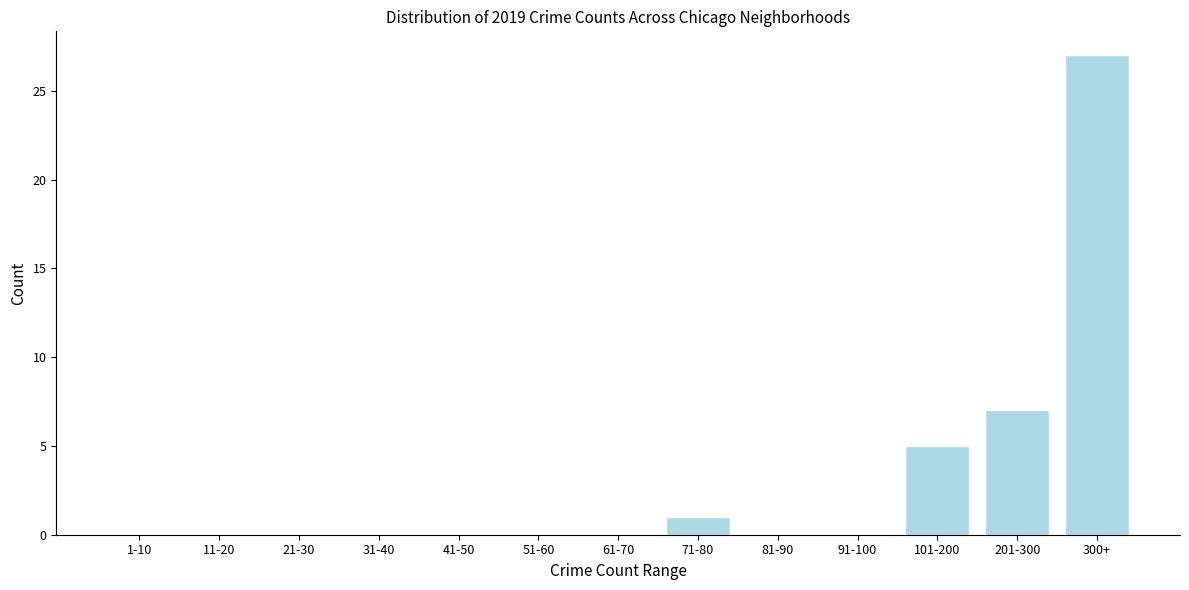

Reading right to left, what are all the values shown in this chart?

300+=27	201-300=7	101-200=5	91-100=0	81-90=0	71-80=1	61-70=0	51-60=0	41-50=0	31-40=0	21-30=0	11-20=0	1-10=0